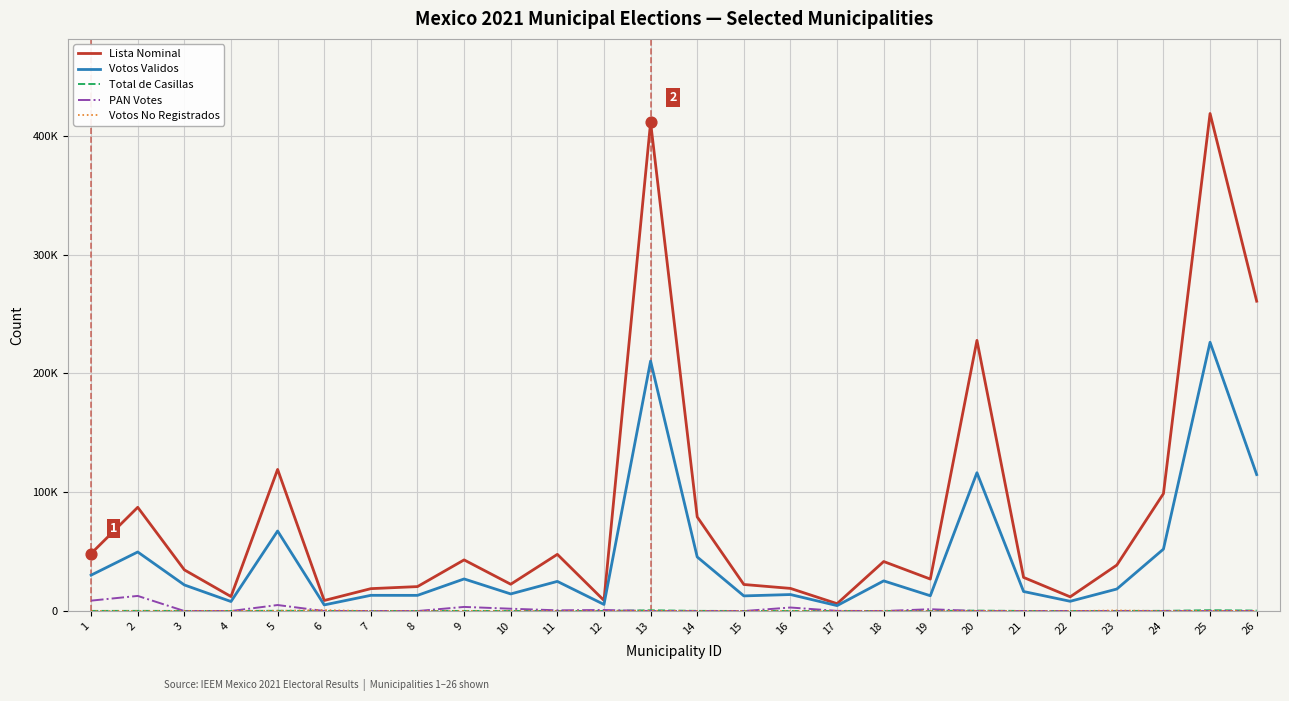

What is the total value across all series at 16?

35923